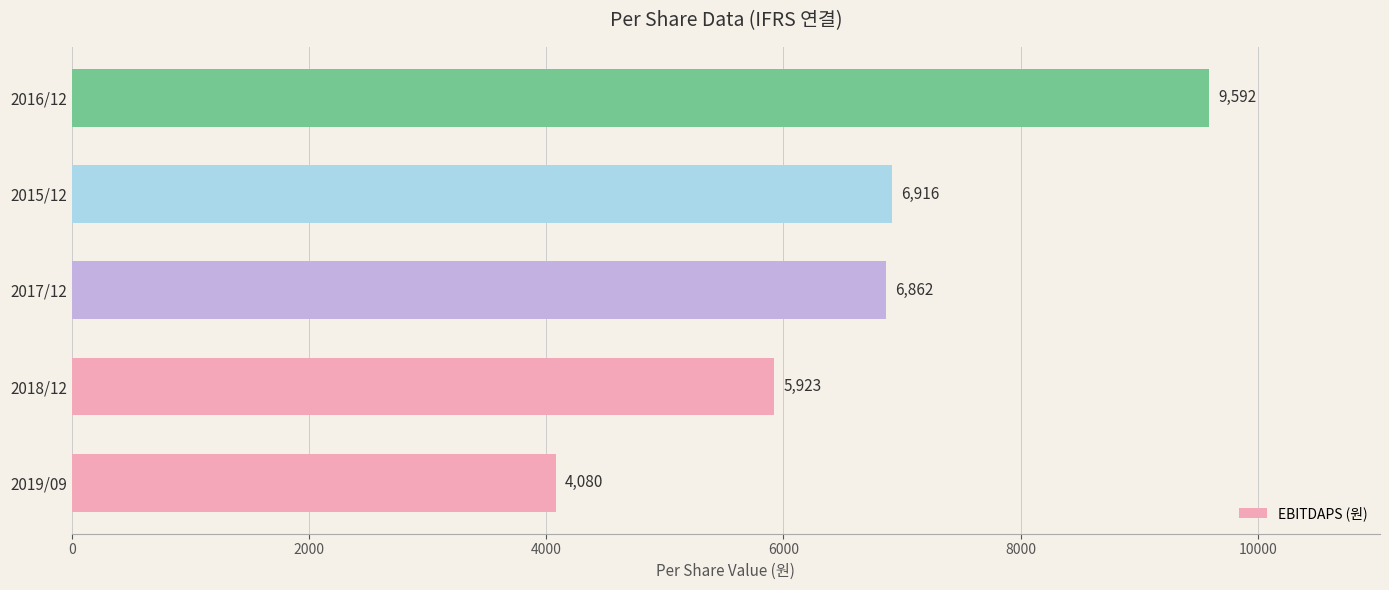

Reading top to bottom, what are all the values shown in this chart?

2016/12=9592	2015/12=6916	2017/12=6862	2018/12=5923	2019/09=4080